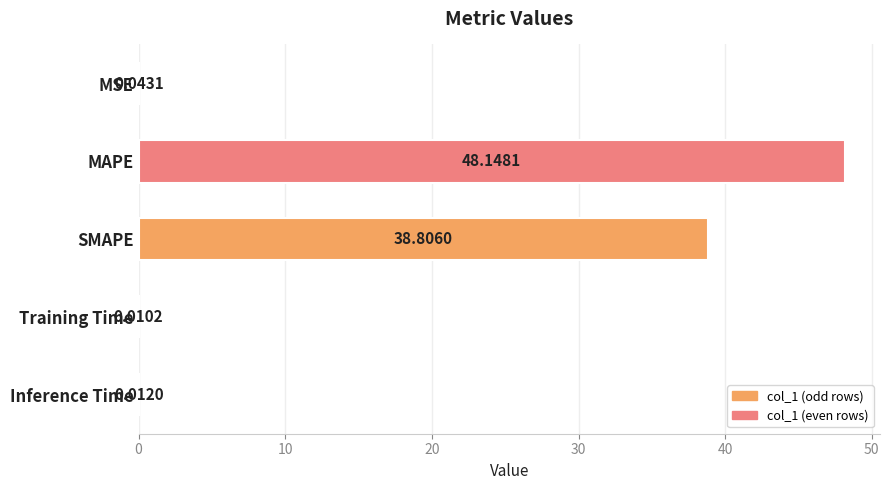

At which label is the value closest to 24?

SMAPE